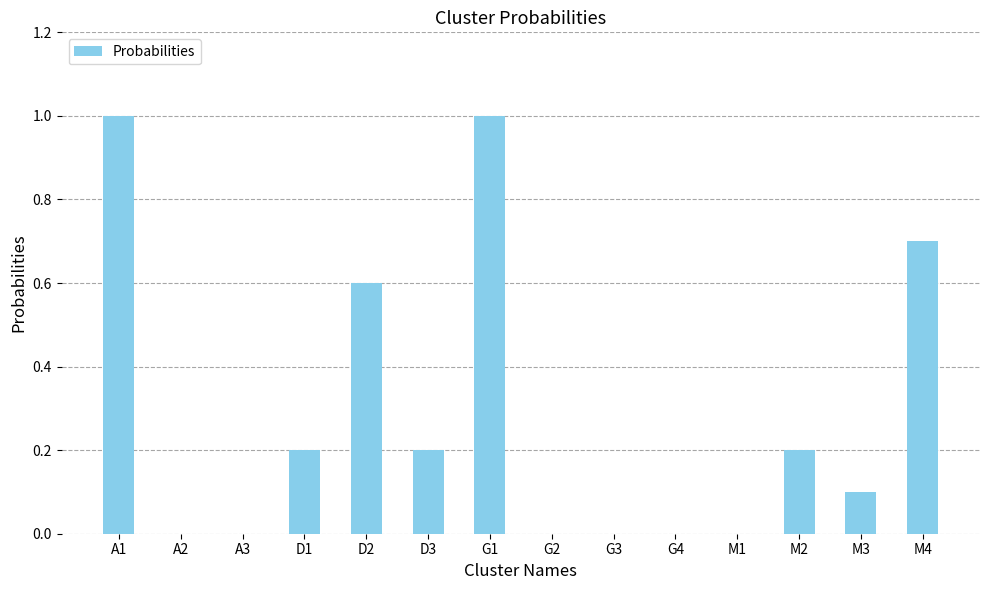

Reading right to left, extract all data points from this chart.

M4=0.7	M3=0.1	M2=0.2	M1=0.0	G4=0.0	G3=0.0	G2=0.0	G1=1.0	D3=0.2	D2=0.6	D1=0.2	A3=0.0	A2=0.0	A1=1.0